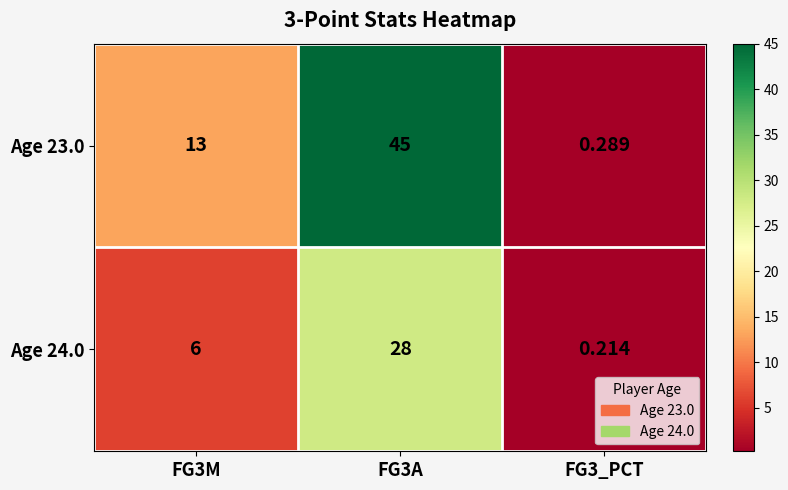

What is the difference between the highest and lowest values at FG3M?

7.0